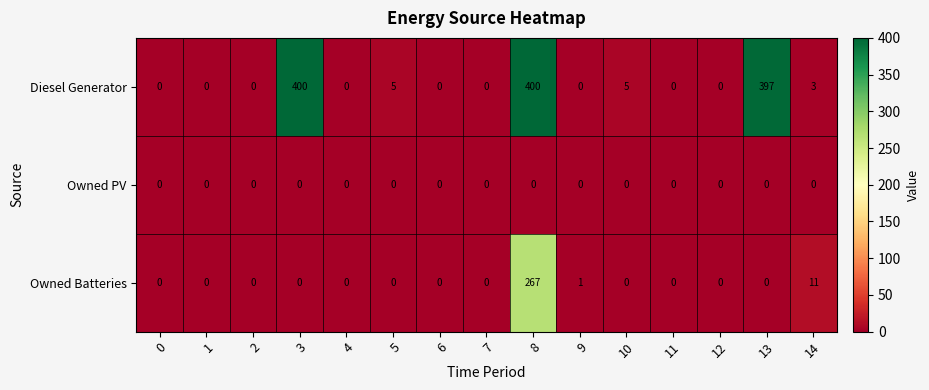

What is the greatest value displayed?

400